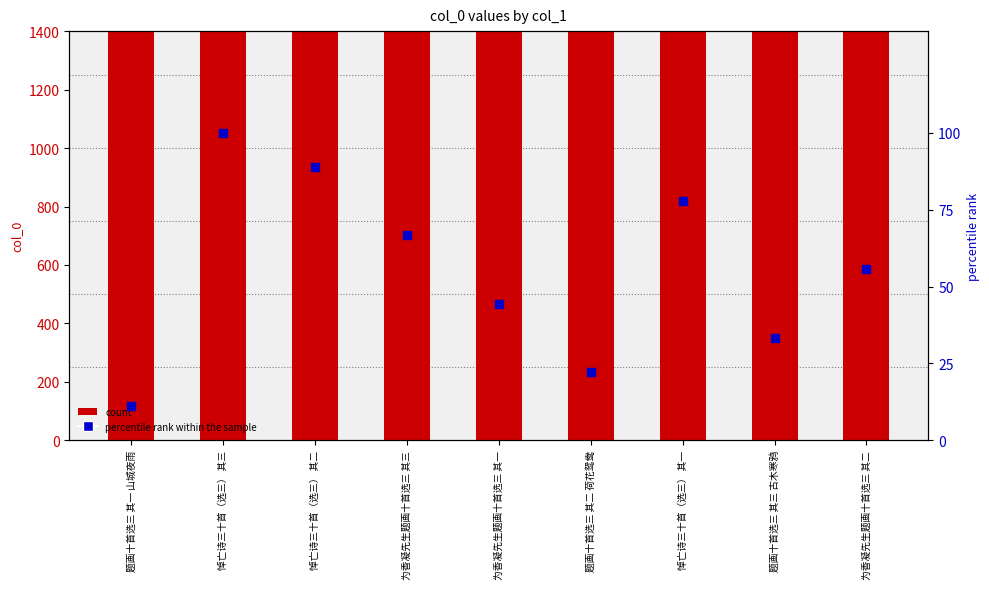

At which category is the sum across all series the highest?

悼亡诗三十首（选三） 其三